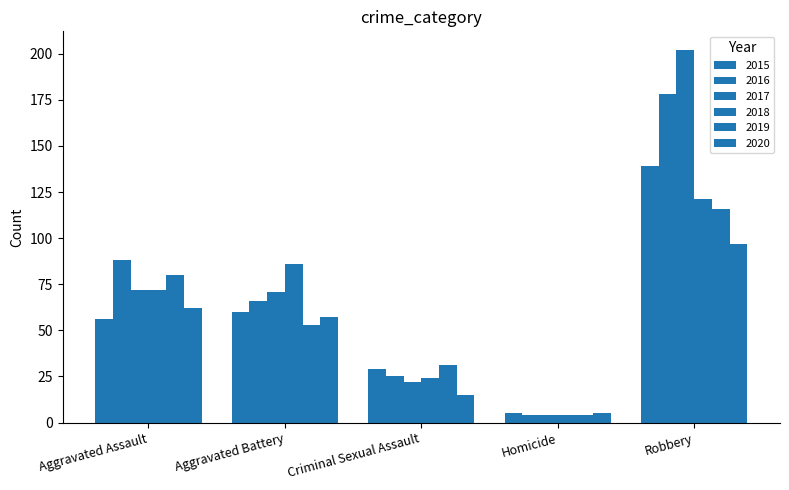

What is the smallest value displayed?

4